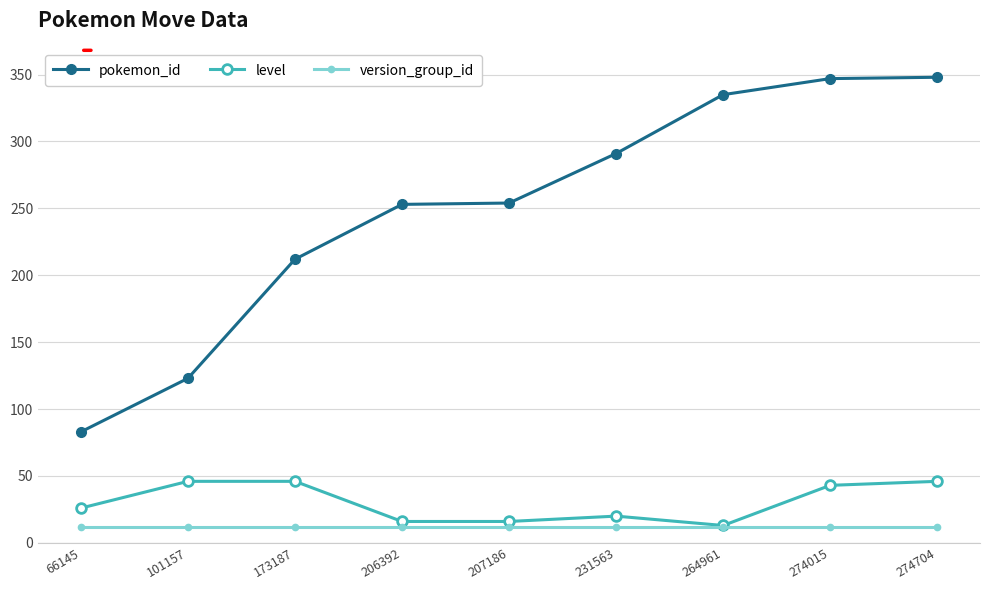

What is the difference between the pokemon_id values at 207186 and 206392?

1